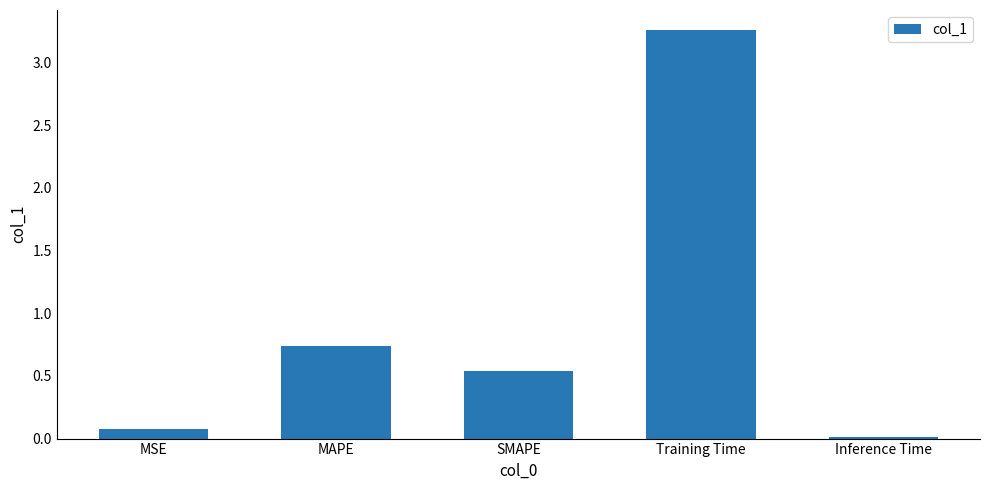

How many bars are there in total?

5